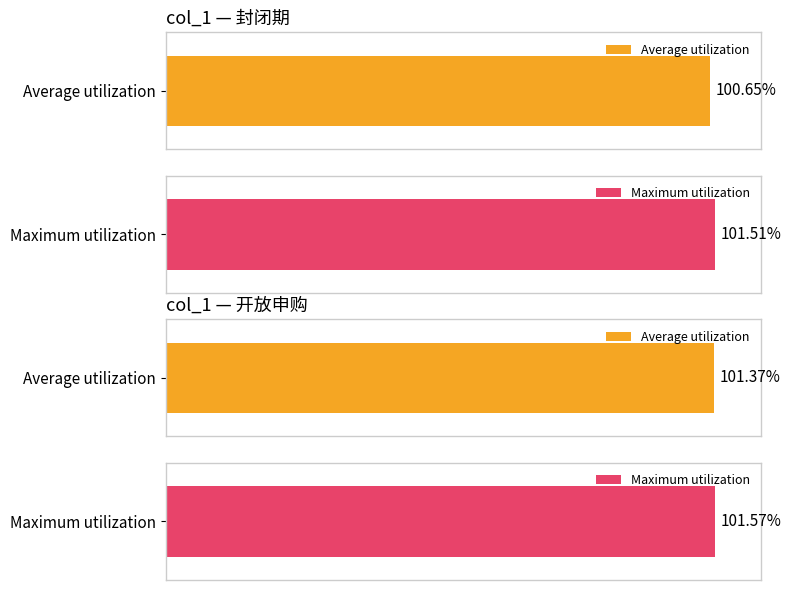

At which label is col_1 closest to 1?

封闭期